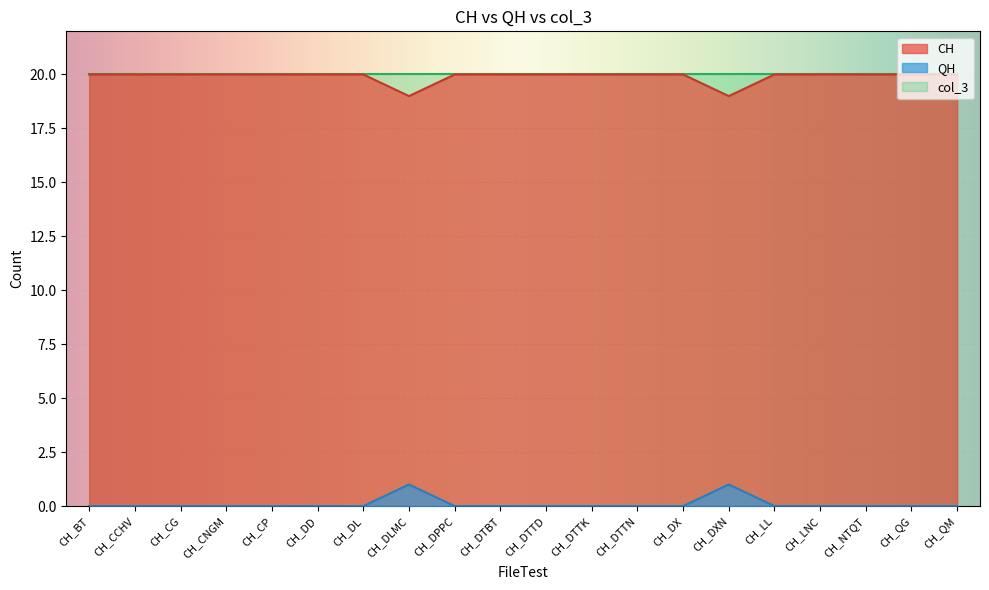

Which series changed the most between CH_DLMC and CH_DTTD?

CH